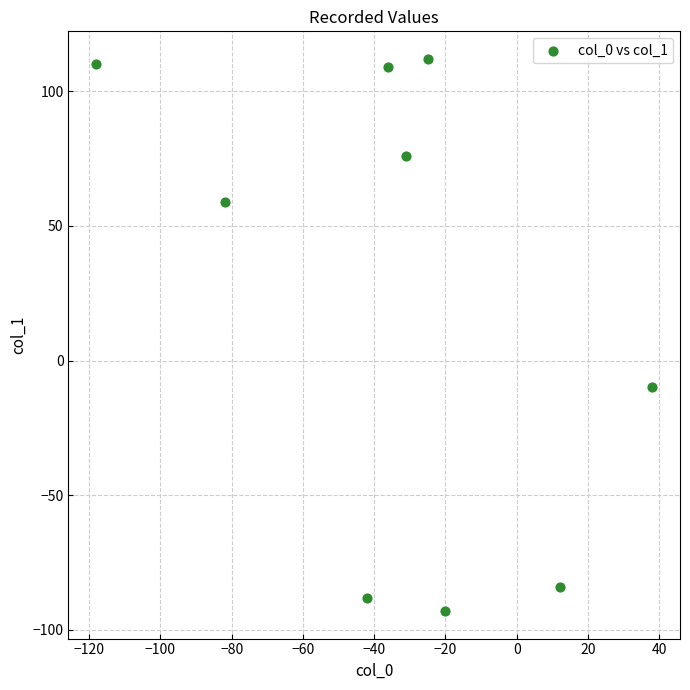

What Y value in the scatter plot is closest to 9?

-10